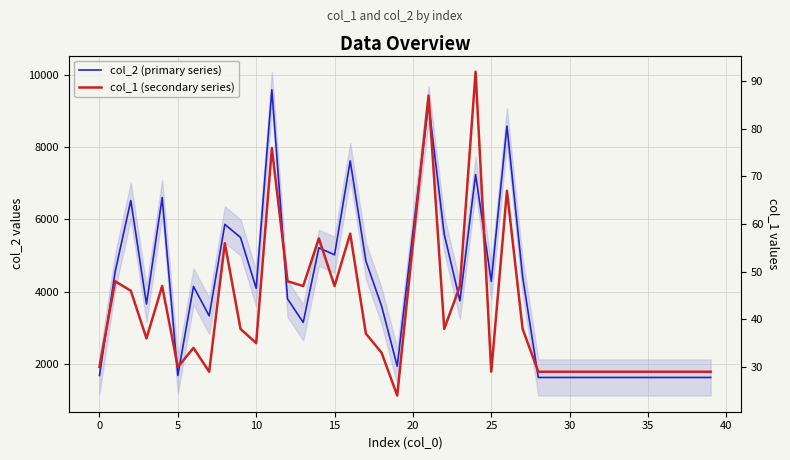

What is the difference between the maximum and minimum values in the col_1 (secondary series) series?

68